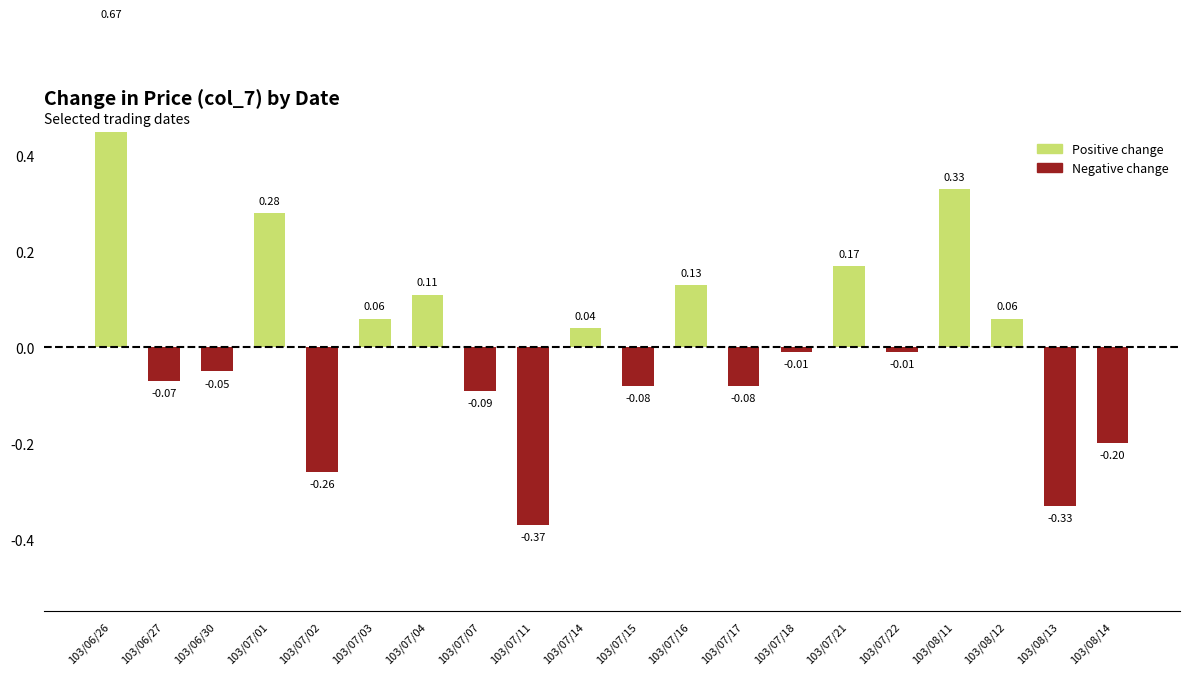

The chart shows a value of 0.0 at 103/07/14. True or false?

True